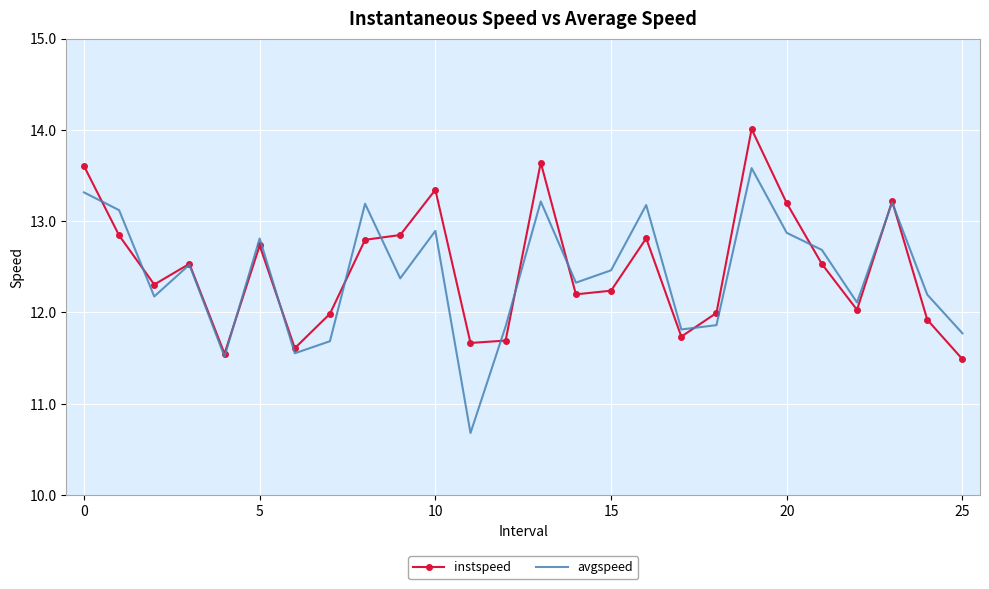

Which series has the largest range (max minus min)?

avgspeed